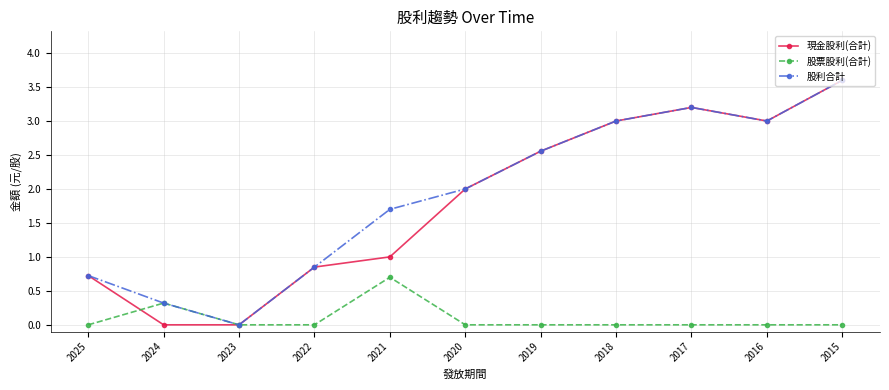

Is it true that 股利合計 equals 3.0 at 2018?

True